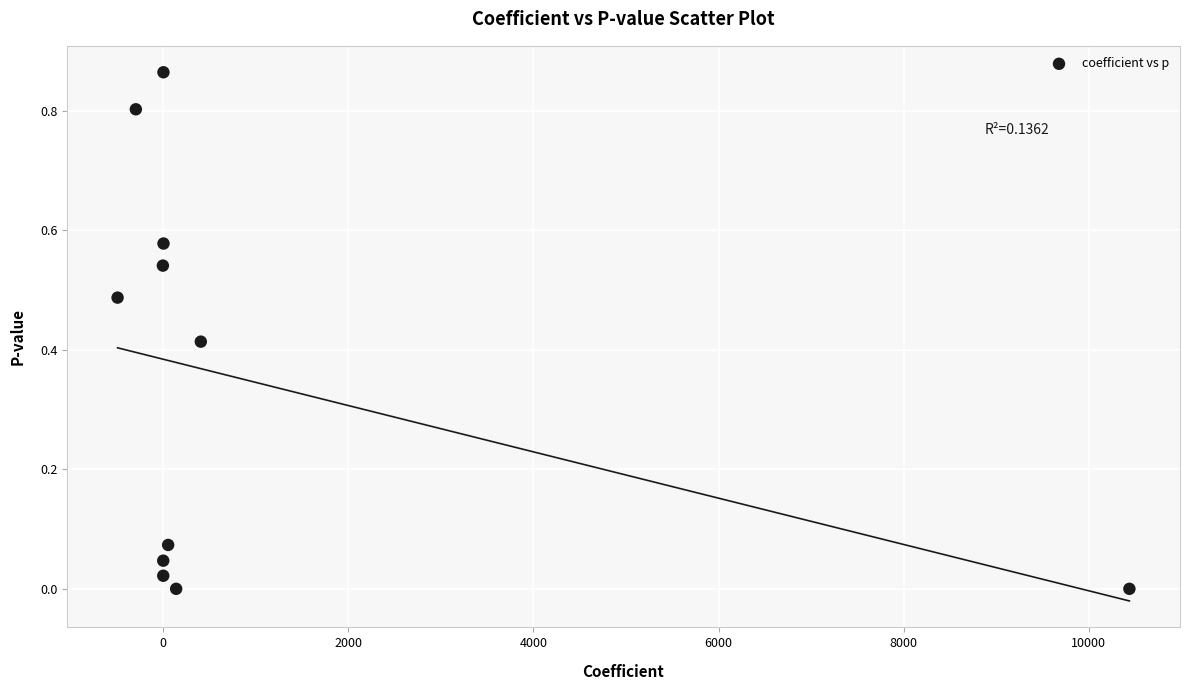

What is the average Y value?

0.3